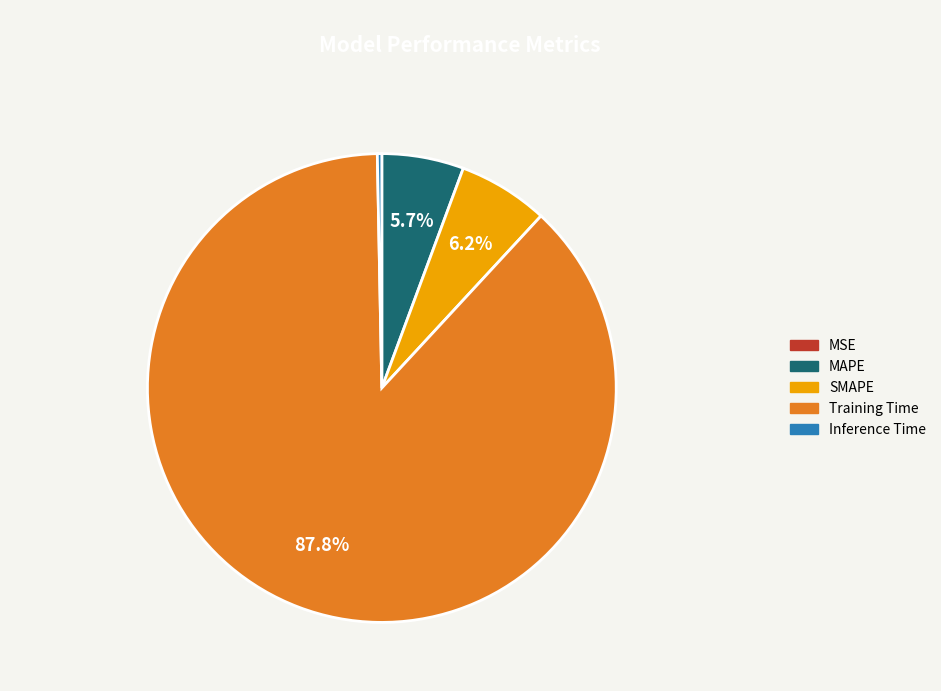

Is it true that Training Time is 96% of the pie?

False